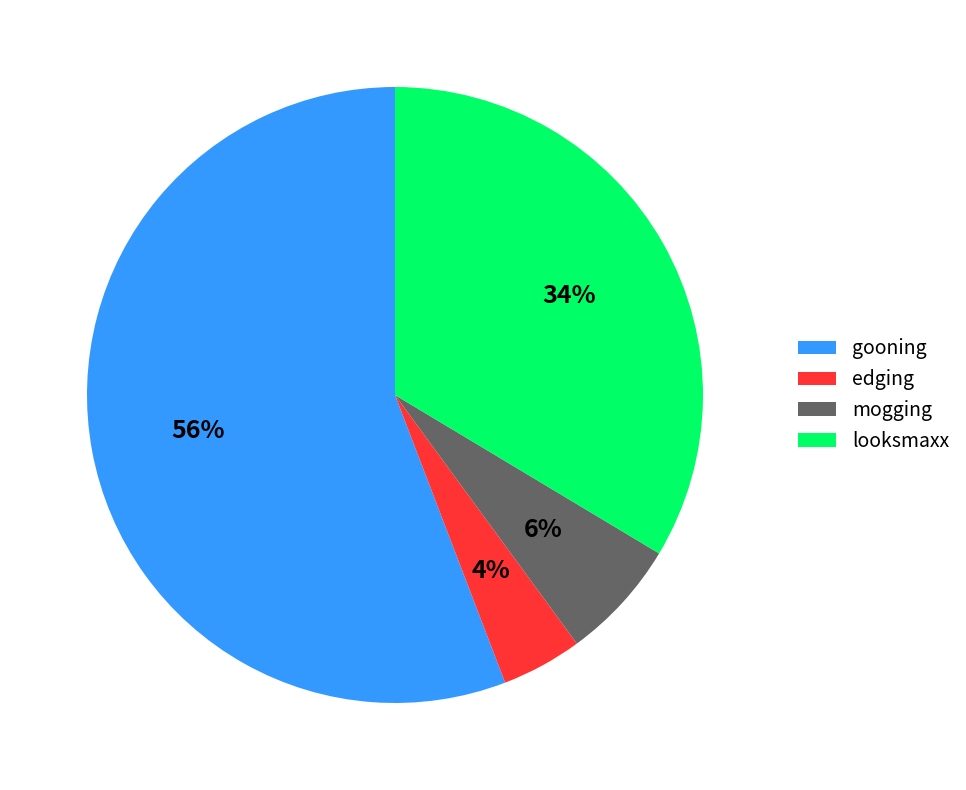

Rank the categories by value from lowest to highest.

edging, mogging, looksmaxx, gooning